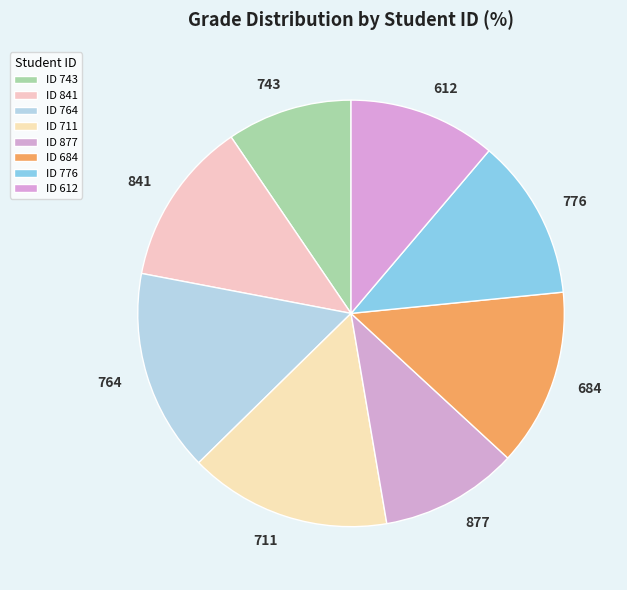

Is there any slice that represents more than half of the pie?

No